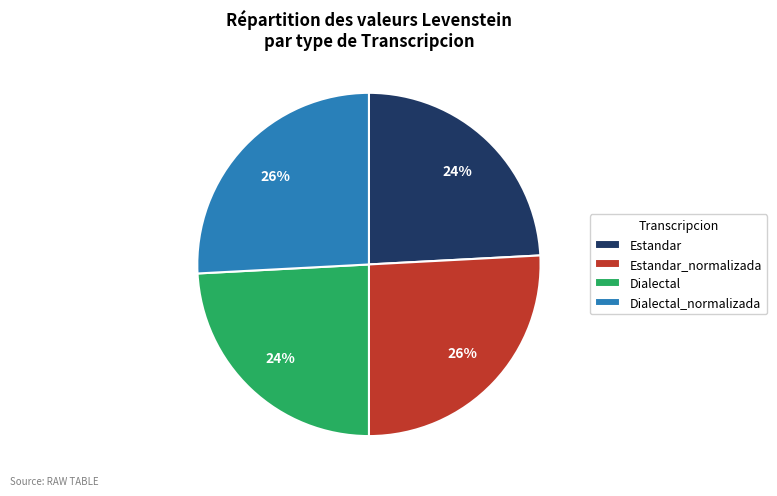

Is the sum of Dialectal_normalizada and Estandar_normalizada greater than half?

Yes